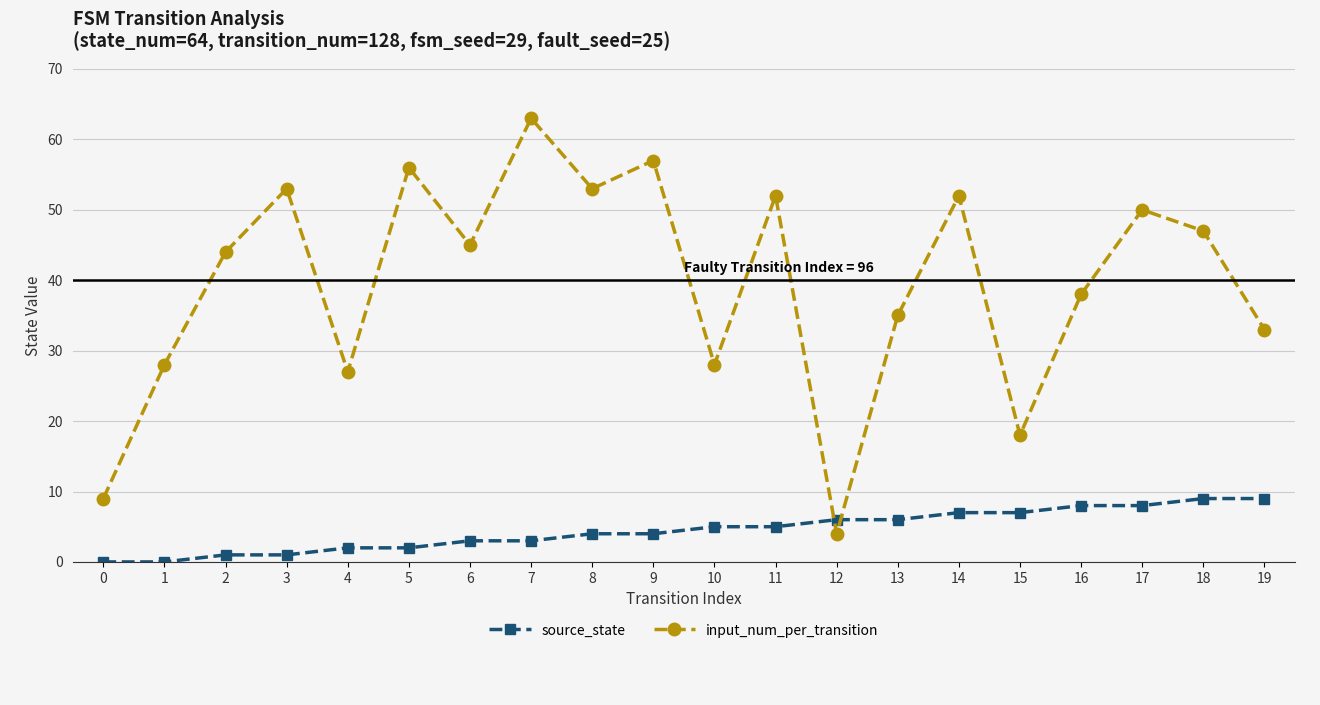

What is the value of the input_num_per_transition point at the 16th from the left?

18